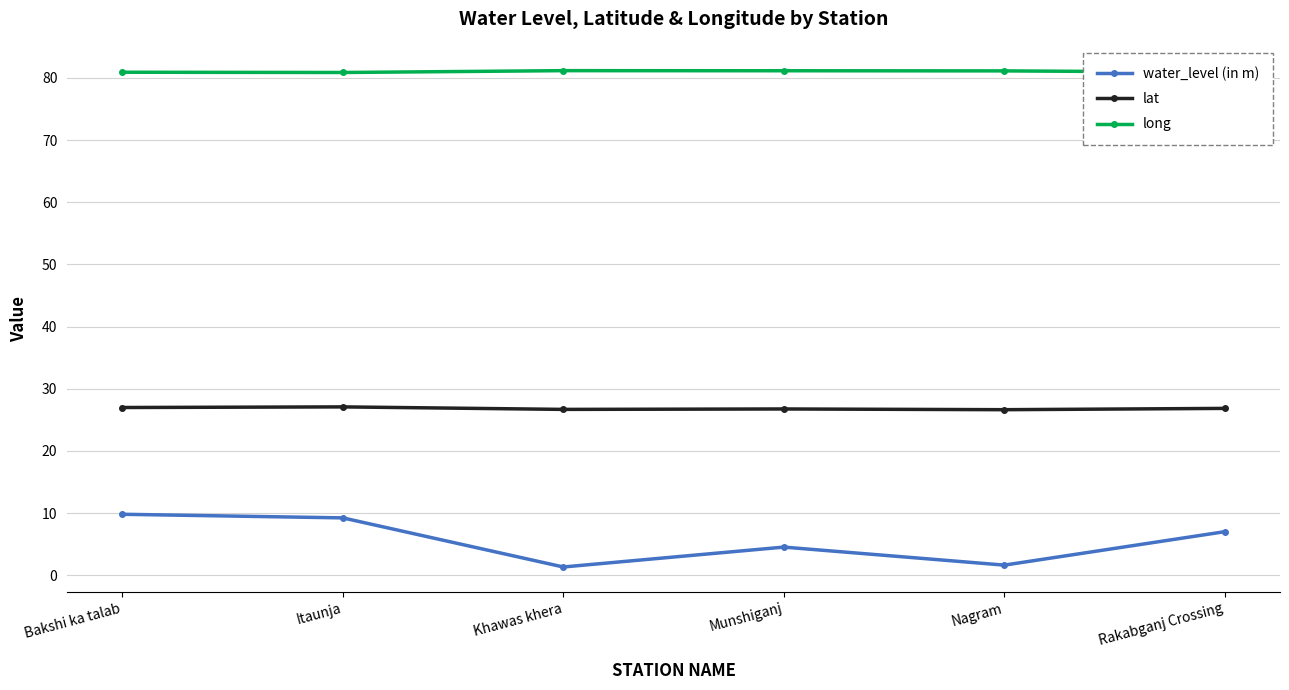

What is the label of the 5th point from the right?

Itaunja